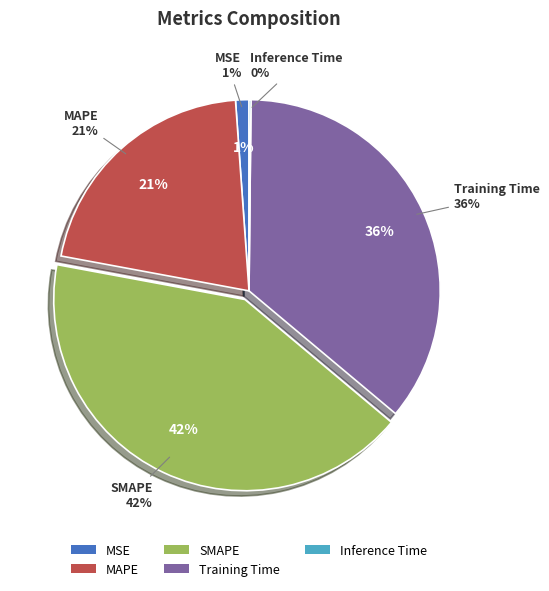

Does any single category account for the majority?

No